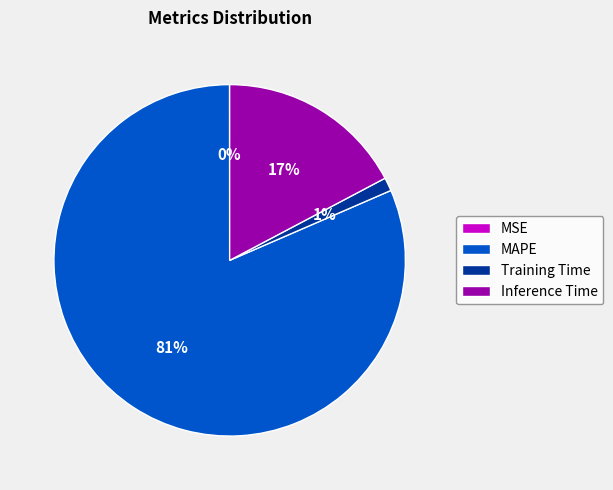

What percentage is the Inference Time slice, to the nearest percent?

17%